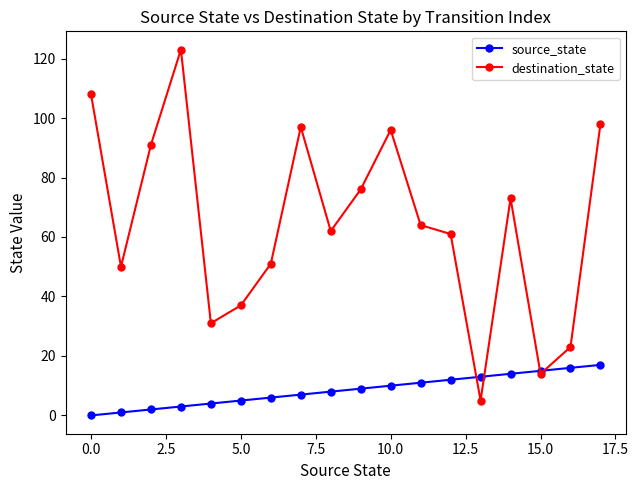

What is the maximum value for destination_state?

123